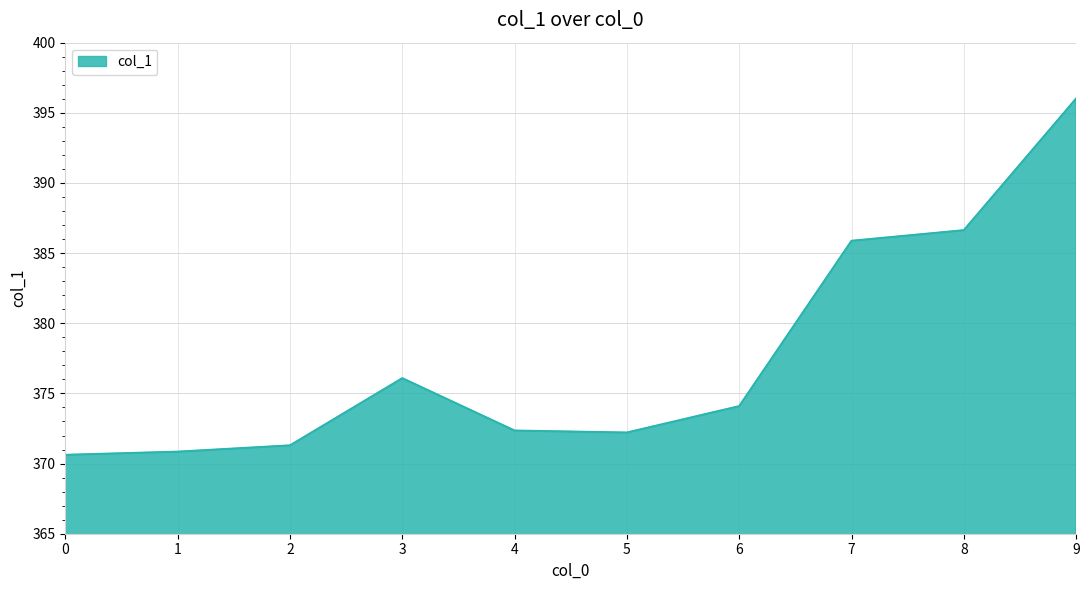

At which label is the value closest to 383?

7